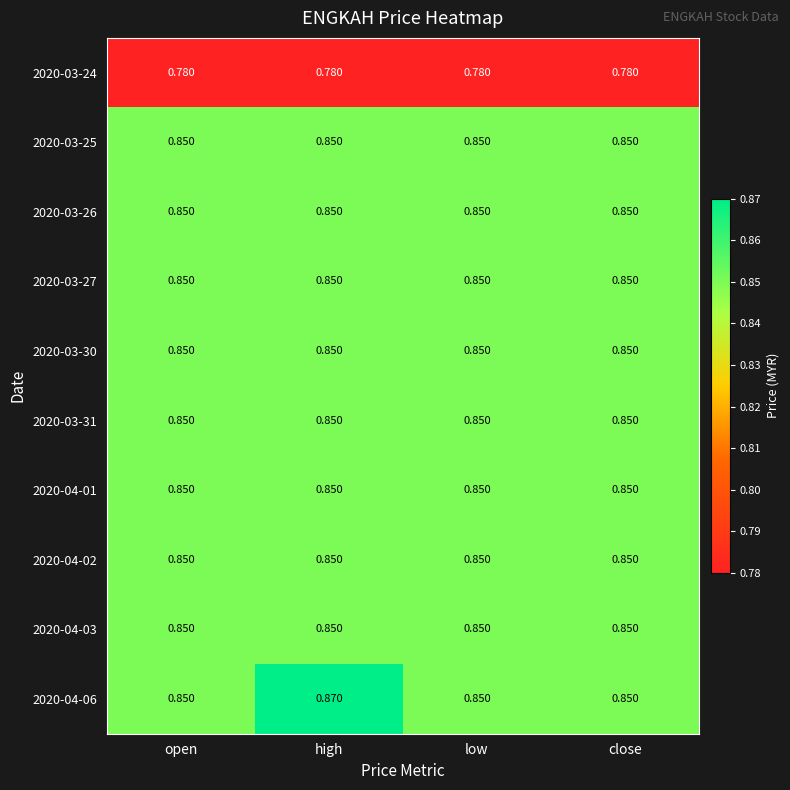

Which category has the highest value across all series?

high